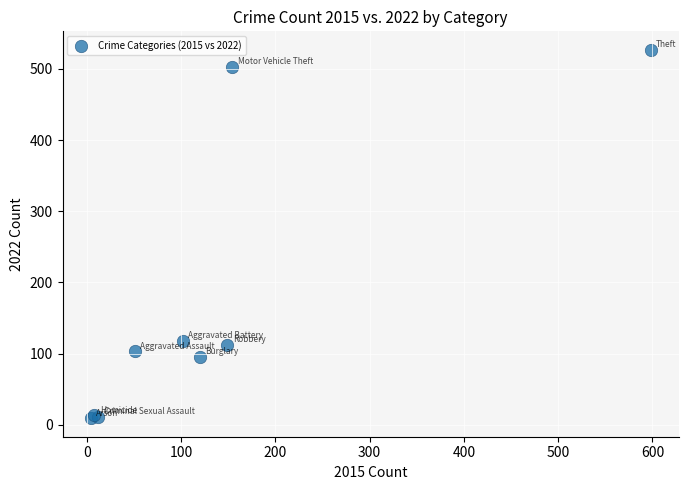

What Y value in the scatter plot is closest to 268?

118